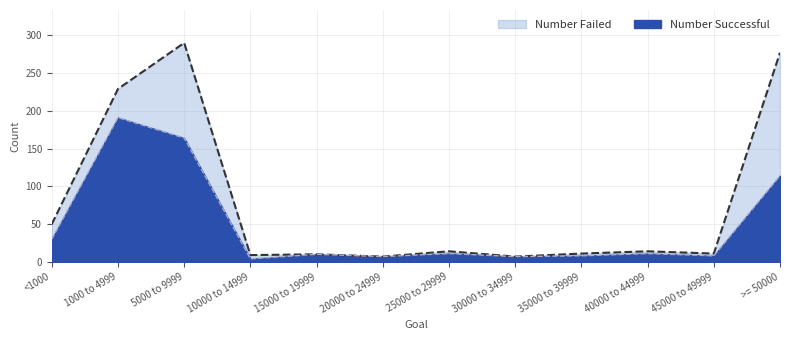

The chart shows a value of 39 at 5000 to 9999. True or false?

False